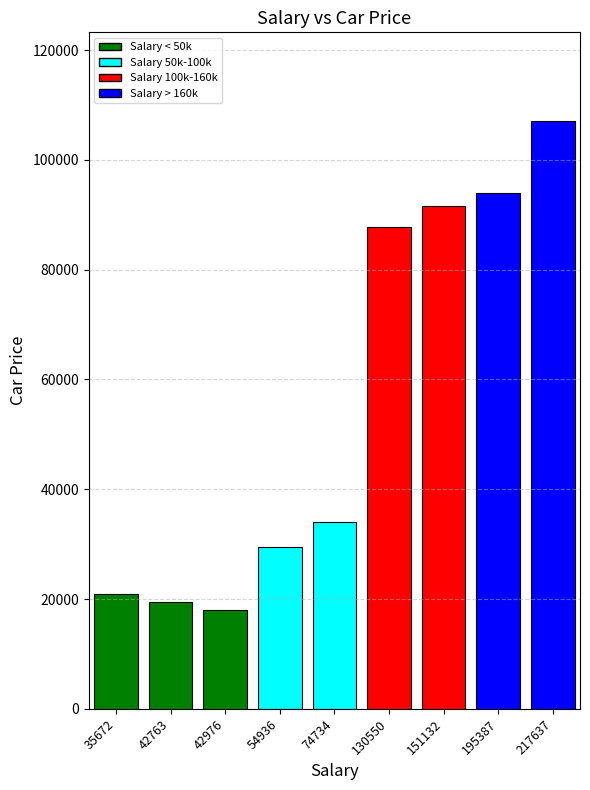

How many data points are less than 34036?

4